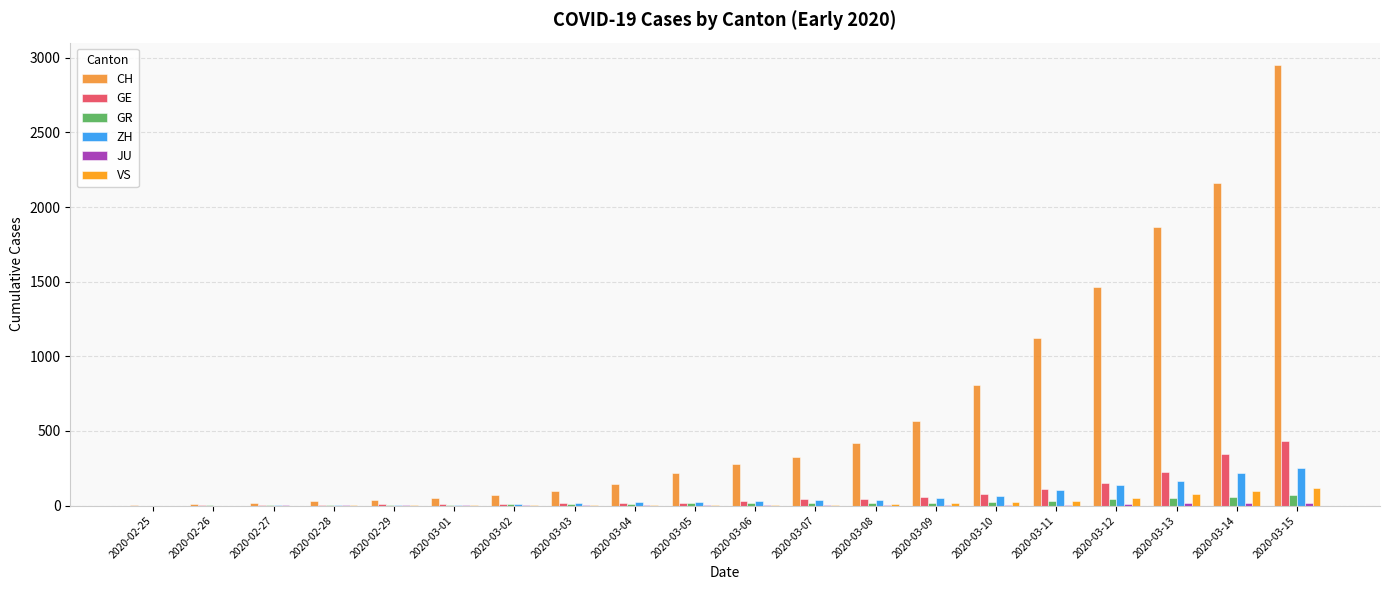

At which category is the sum across all series the highest?

2020-03-15